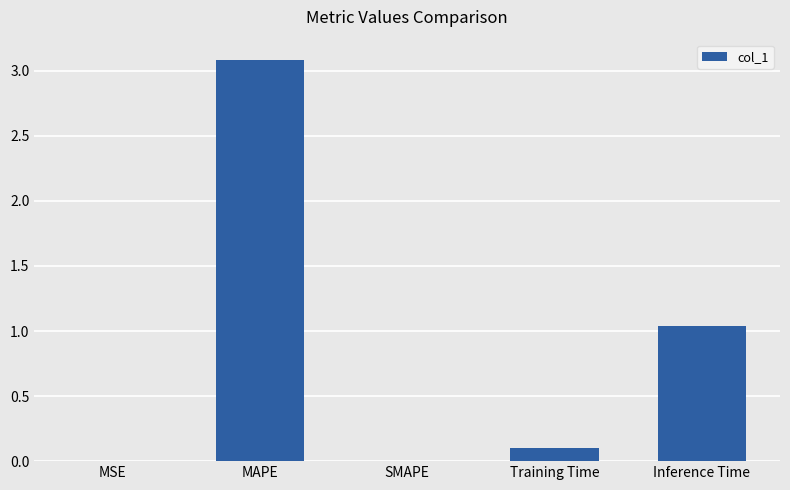

Count the number of data series in this chart.

1